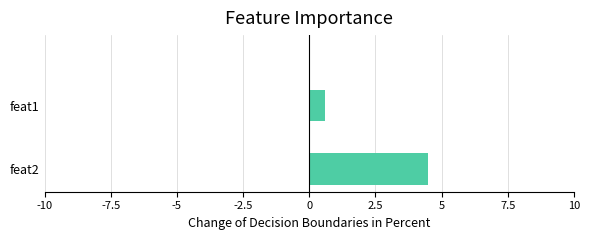

How many data points does each series have?

2